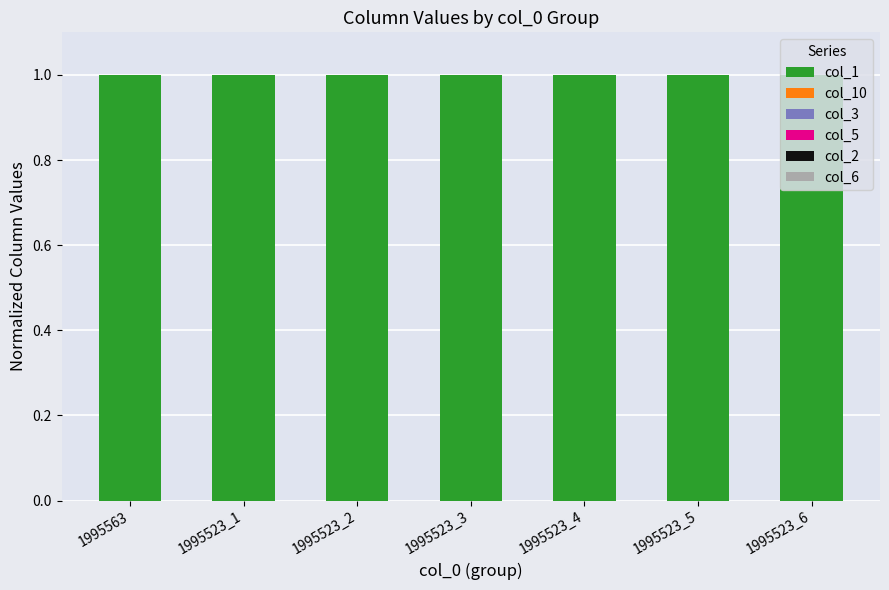

The value of col_1 at 1995523_5 is 1.0. True or false?

True